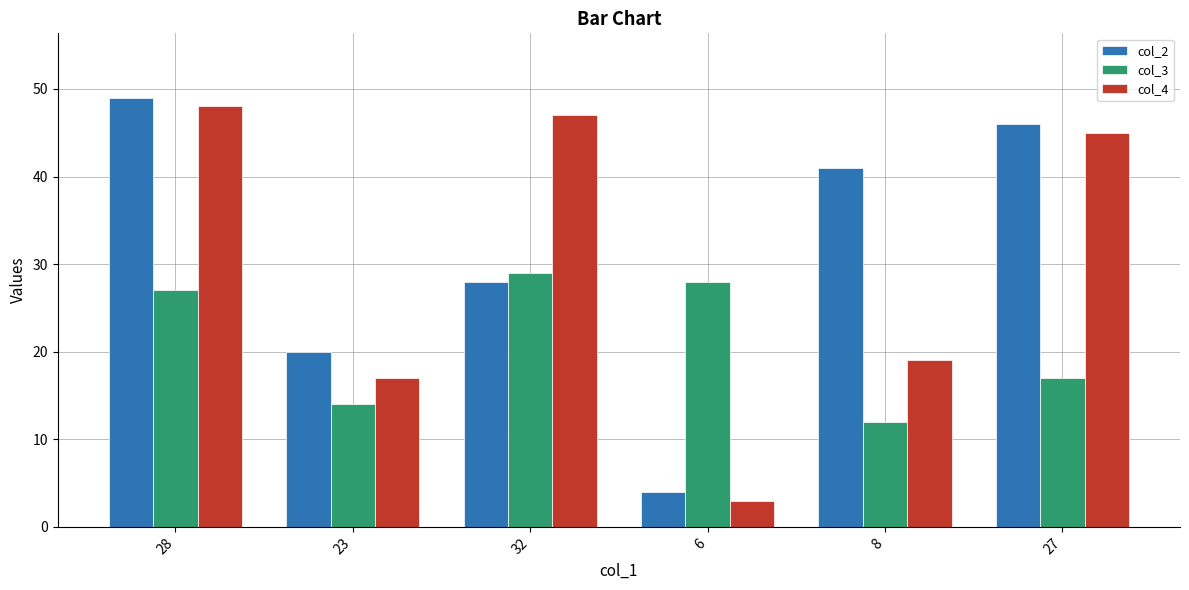

What is the difference between the maximum and minimum values in the col_4 series?

45